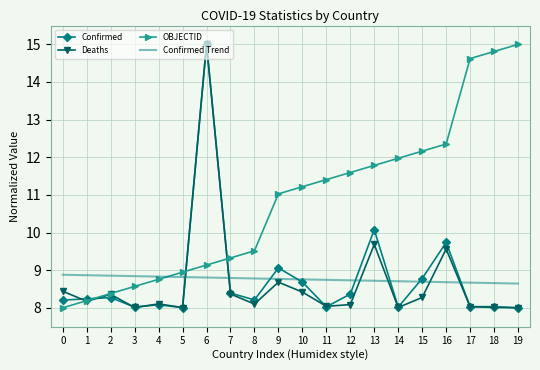

What is the greatest value displayed?

15.0